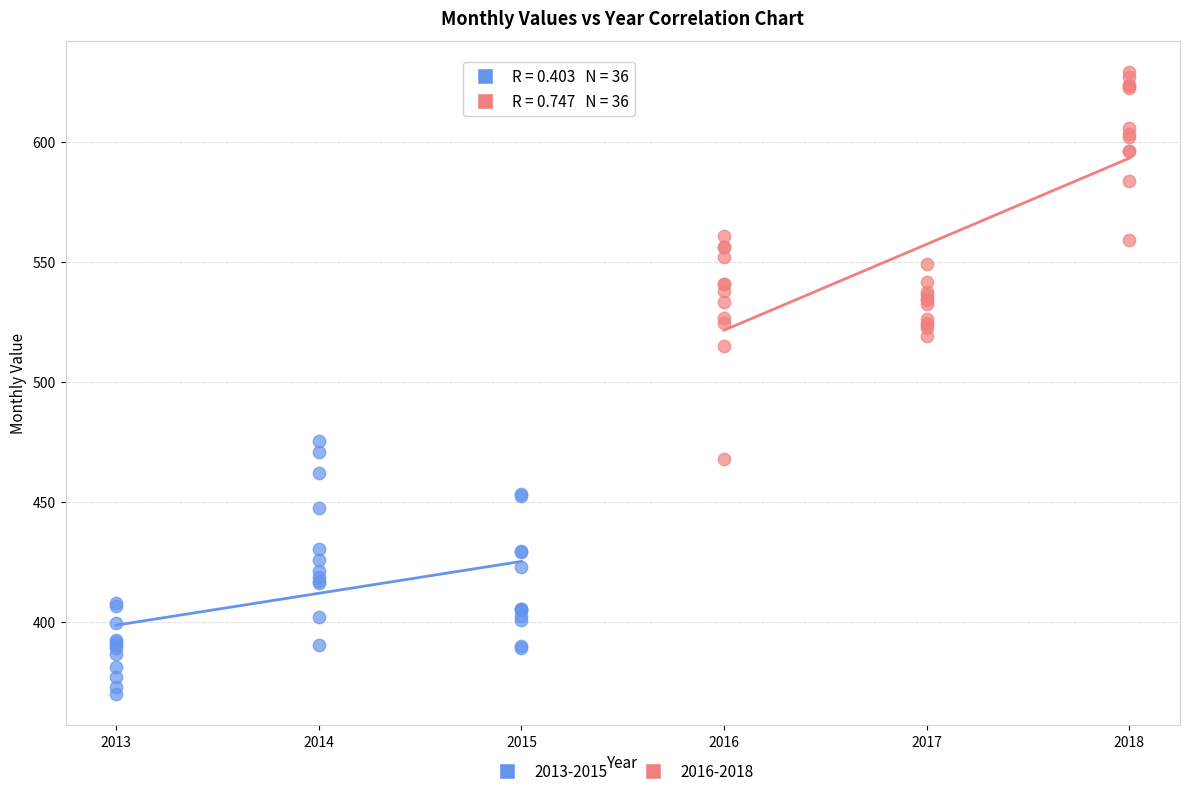

Which series contains the lowest Y value?

2013-2015